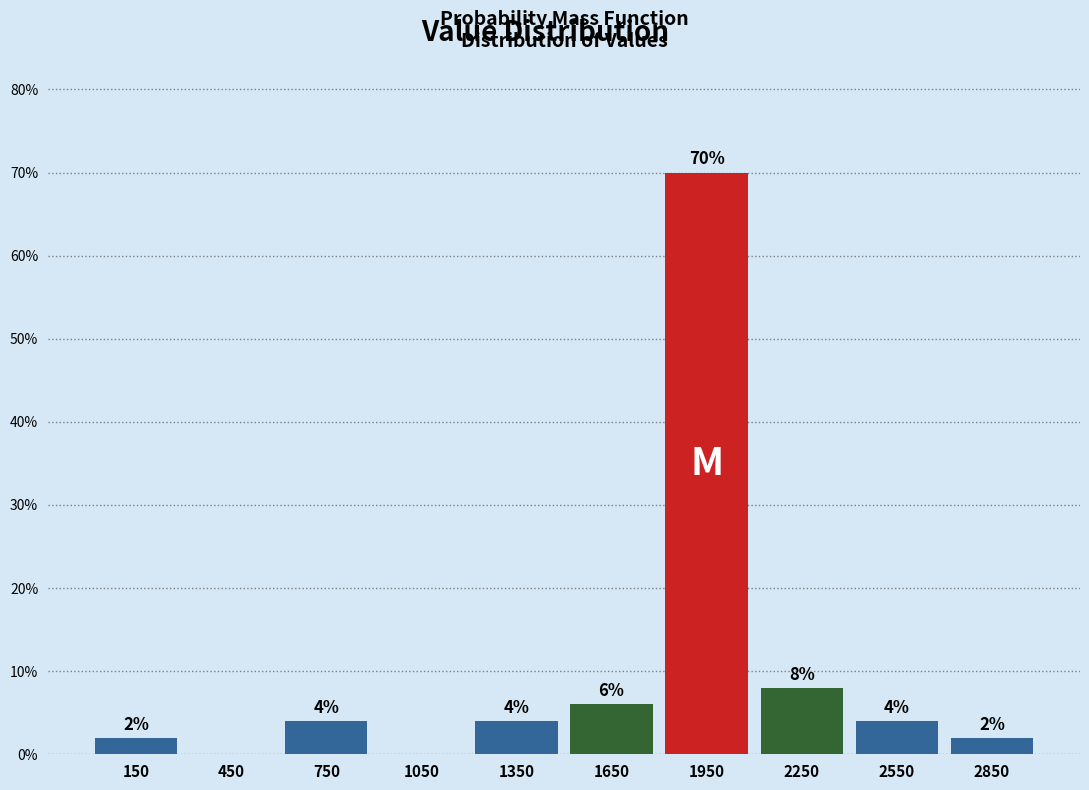

Which range on the x-axis has the tallest bar?

1800 to 2100